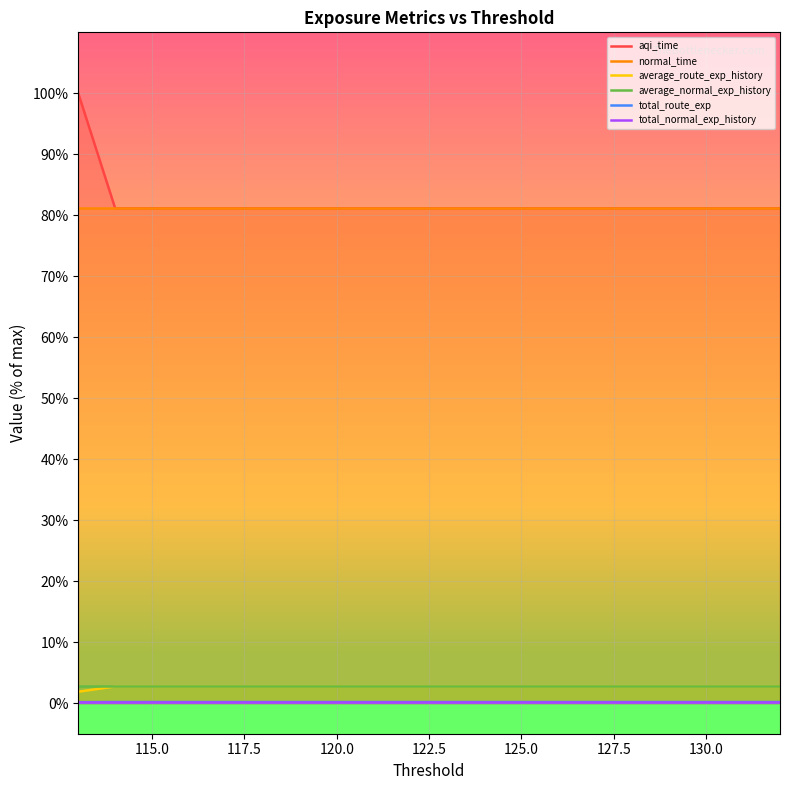

What are all the series names shown in the legend?

aqi_time, normal_time, average_route_exp_history, average_normal_exp_history, total_route_exp, total_normal_exp_history